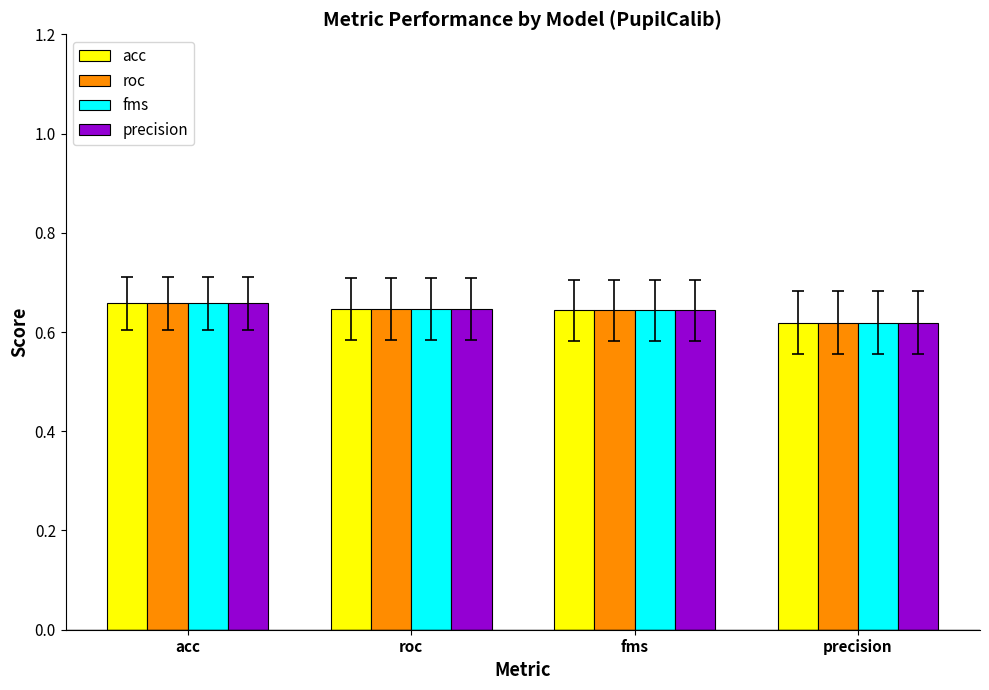

At which category is the sum across all series the highest?

acc